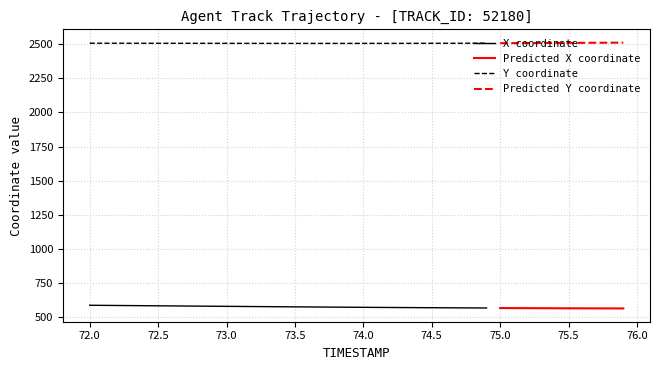

What is the spread (max minus min) of values at 8?

1922.9